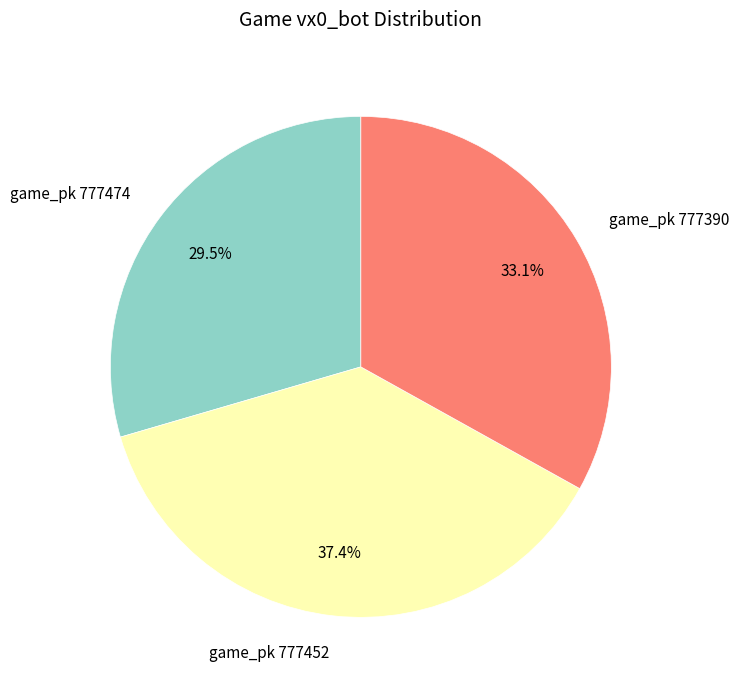

Which slice is the largest?

game_pk 777452